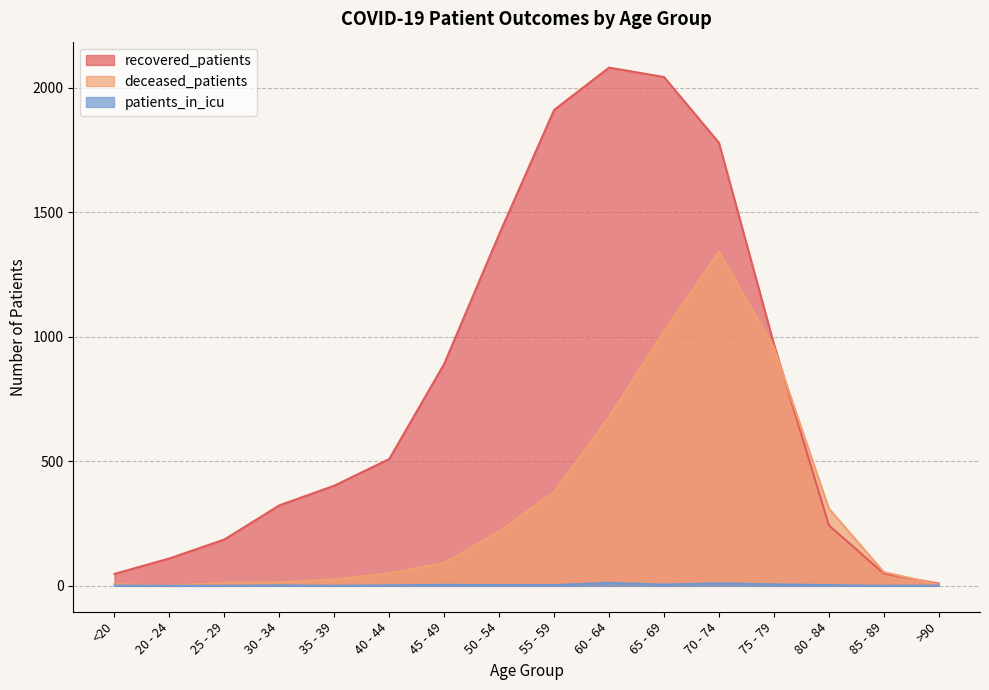

Read the deceased_patients value at 80 - 84.

310